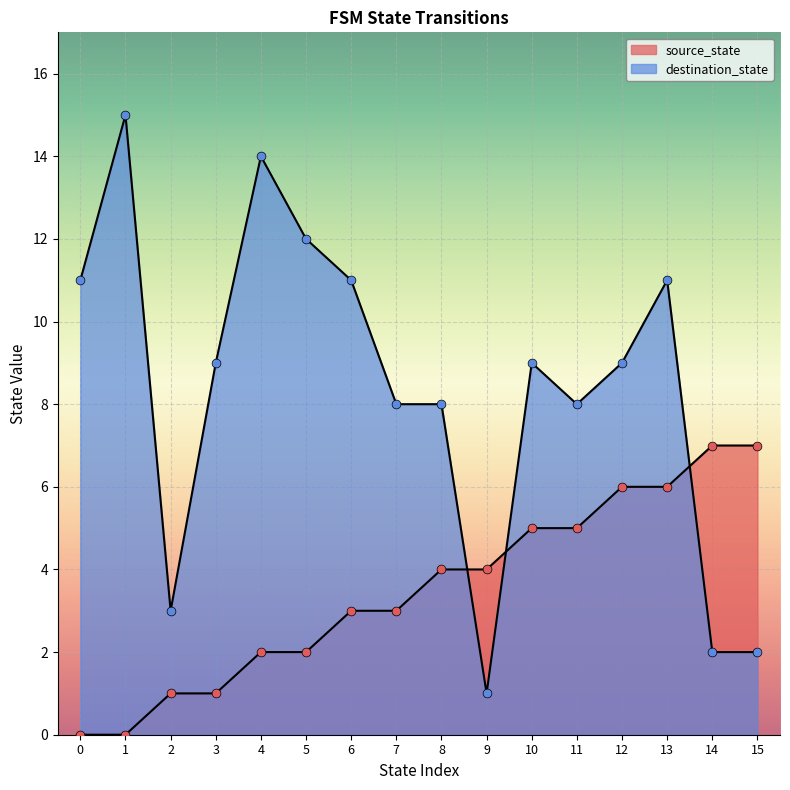

Which series contains the lowest Y value?

source_state